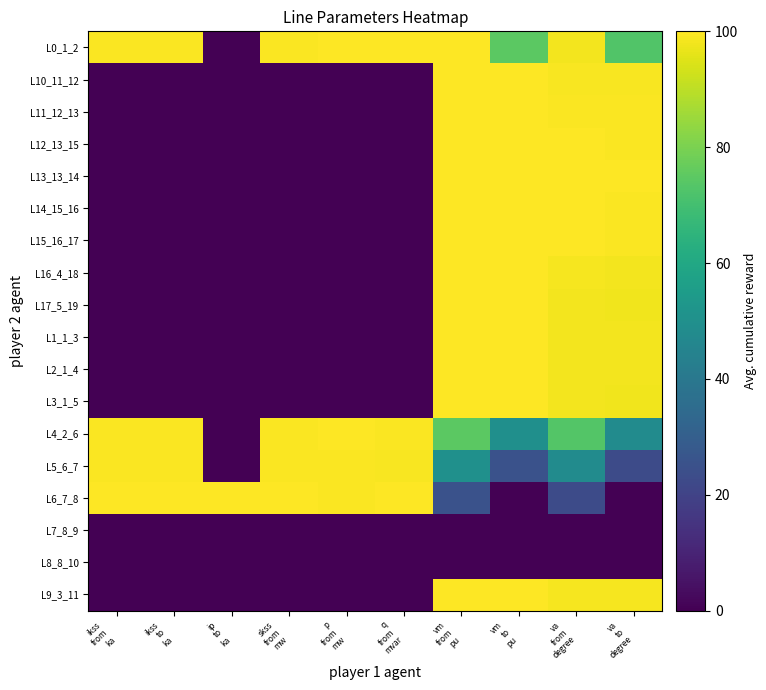

Reading right to left, list all the values displayed in this chart.

L0_1_2: va
to
degree=73.0	va
from
degree=98.3	vm
to
pu=74.9	vm
from
pu=99.8	q
from
mvar=100.0	p
from
mw=100.0	skss
from
mw=99.3	ip
to
ka=0.0	ikss
to
ka=99.3	ikss
from
ka=99.3
L10_11_12: va
to
degree=99.1	va
from
degree=99.1	vm
to
pu=99.9	vm
from
pu=99.9	q
from
mvar=0.0	p
from
mw=0.0	skss
from
mw=0.2	ip
to
ka=0.0	ikss
to
ka=0.2	ikss
from
ka=0.2
L11_12_13: va
to
degree=99.6	va
from
degree=99.6	vm
to
pu=100.0	vm
from
pu=100.0	q
from
mvar=0.0	p
from
mw=0.0	skss
from
mw=0.2	ip
to
ka=0.0	ikss
to
ka=0.2	ikss
from
ka=0.2
L12_13_15: va
to
degree=99.6	va
from
degree=100.0	vm
to
pu=100.0	vm
from
pu=100.0	q
from
mvar=0.1	p
from
mw=0.2	skss
from
mw=0.0	ip
to
ka=0.0	ikss
to
ka=0.0	ikss
from
ka=0.0
L13_13_14: va
to
degree=100.0	va
from
degree=100.0	vm
to
pu=100.0	vm
from
pu=100.0	q
from
mvar=0.0	p
from
mw=0.0	skss
from
mw=0.2	ip
to
ka=0.0	ikss
to
ka=0.2	ikss
from
ka=0.2
L14_15_16: va
to
degree=99.6	va
from
degree=100.0	vm
to
pu=100.0	vm
from
pu=100.0	q
from
mvar=0.1	p
from
mw=0.2	skss
from
mw=0.0	ip
to
ka=0.0	ikss
to
ka=0.0	ikss
from
ka=0.0
L15_16_17: va
to
degree=99.6	va
from
degree=100.0	vm
to
pu=100.0	vm
from
pu=100.0	q
from
mvar=0.1	p
from
mw=0.2	skss
from
mw=0.0	ip
to
ka=0.0	ikss
to
ka=0.0	ikss
from
ka=0.0
L16_4_18: va
to
degree=98.3	va
from
degree=98.7	vm
to
pu=99.8	vm
from
pu=99.9	q
from
mvar=0.1	p
from
mw=0.2	skss
from
mw=0.0	ip
to
ka=0.0	ikss
to
ka=0.0	ikss
from
ka=0.0
L17_5_19: va
to
degree=97.8	va
from
degree=98.3	vm
to
pu=99.8	vm
from
pu=99.8	q
from
mvar=0.1	p
from
mw=0.2	skss
from
mw=0.0	ip
to
ka=0.0	ikss
to
ka=0.0	ikss
from
ka=0.0
L1_1_3: va
to
degree=98.3	va
from
degree=98.3	vm
to
pu=99.8	vm
from
pu=99.8	q
from
mvar=0.0	p
from
mw=0.0	skss
from
mw=0.2	ip
to
ka=0.0	ikss
to
ka=0.2	ikss
from
ka=0.2
L2_1_4: va
to
degree=98.3	va
from
degree=98.3	vm
to
pu=99.8	vm
from
pu=99.8	q
from
mvar=0.0	p
from
mw=0.0	skss
from
mw=0.2	ip
to
ka=0.0	ikss
to
ka=0.2	ikss
from
ka=0.2
L3_1_5: va
to
degree=97.8	va
from
degree=98.3	vm
to
pu=99.8	vm
from
pu=99.8	q
from
mvar=0.1	p
from
mw=0.2	skss
from
mw=0.0	ip
to
ka=0.0	ikss
to
ka=0.0	ikss
from
ka=0.0
L4_2_6: va
to
degree=48.1	va
from
degree=73.4	vm
to
pu=50.0	vm
from
pu=74.9	q
from
mvar=99.6	p
from
mw=99.6	skss
from
mw=99.3	ip
to
ka=0.0	ikss
to
ka=99.3	ikss
from
ka=99.3
L5_6_7: va
to
degree=22.9	va
from
degree=48.3	vm
to
pu=25.1	vm
from
pu=50.0	q
from
mvar=99.2	p
from
mw=99.3	skss
from
mw=99.3	ip
to
ka=0.0	ikss
to
ka=99.3	ikss
from
ka=99.3
L6_7_8: va
to
degree=0.0	va
from
degree=23.0	vm
to
pu=0.0	vm
from
pu=25.1	q
from
mvar=99.7	p
from
mw=99.3	skss
from
mw=100.0	ip
to
ka=100.0	ikss
to
ka=100.0	ikss
from
ka=100.0
L7_8_9: va
to
degree=0.0	va
from
degree=0.0	vm
to
pu=0.0	vm
from
pu=0.0	q
from
mvar=0.1	p
from
mw=0.2	skss
from
mw=0.0	ip
to
ka=0.0	ikss
to
ka=0.0	ikss
from
ka=0.0
L8_8_10: va
to
degree=0.0	va
from
degree=0.0	vm
to
pu=0.0	vm
from
pu=0.0	q
from
mvar=0.1	p
from
mw=0.2	skss
from
mw=0.0	ip
to
ka=0.0	ikss
to
ka=0.0	ikss
from
ka=0.0
L9_3_11: va
to
degree=98.7	va
from
degree=98.7	vm
to
pu=99.9	vm
from
pu=99.9	q
from
mvar=0.0	p
from
mw=0.0	skss
from
mw=0.2	ip
to
ka=0.0	ikss
to
ka=0.2	ikss
from
ka=0.2